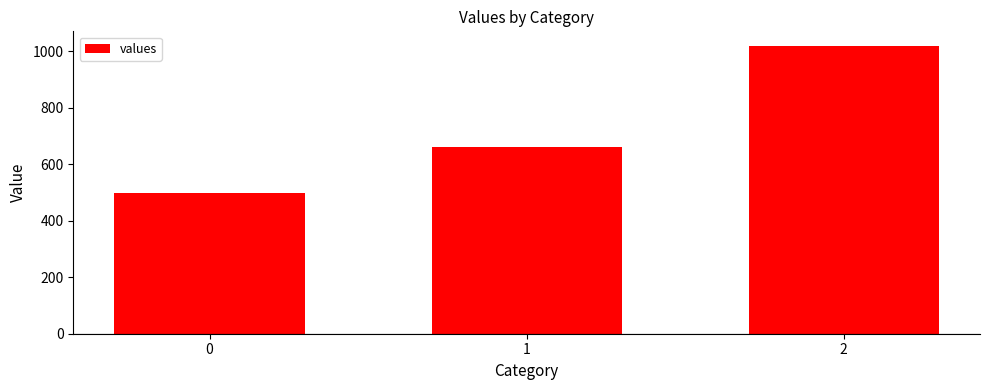

List the labels in order of value, smallest first.

0, 1, 2